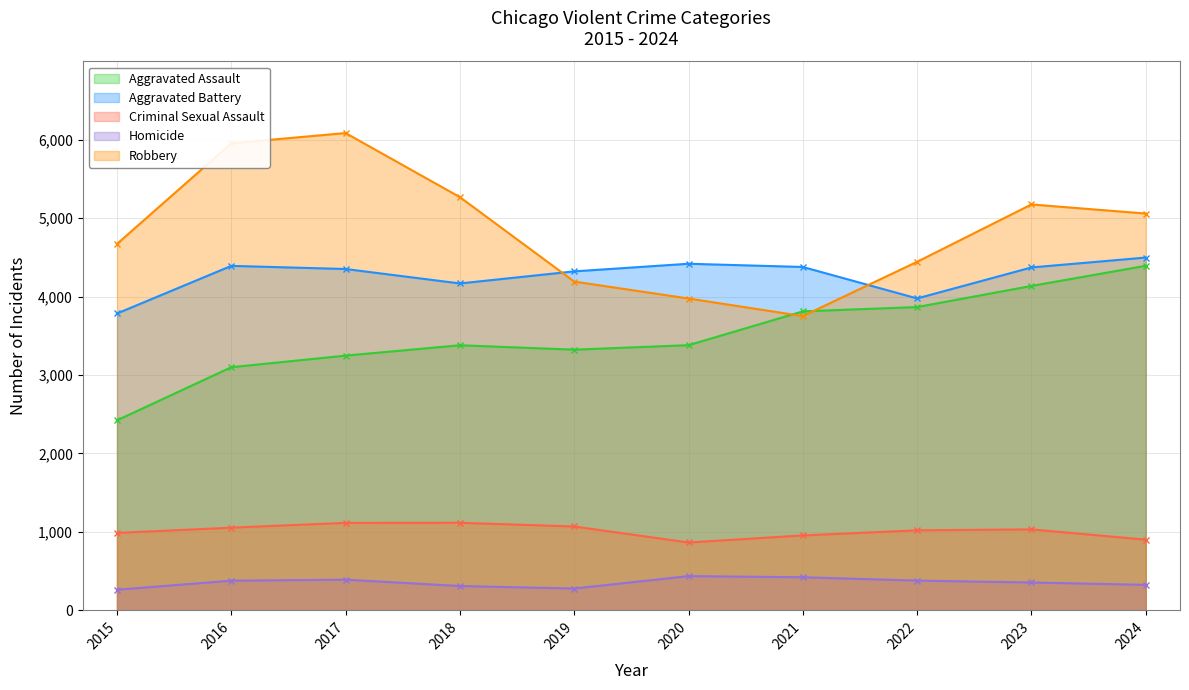

How many interior local peaks does the Aggravated Assault series have?

1